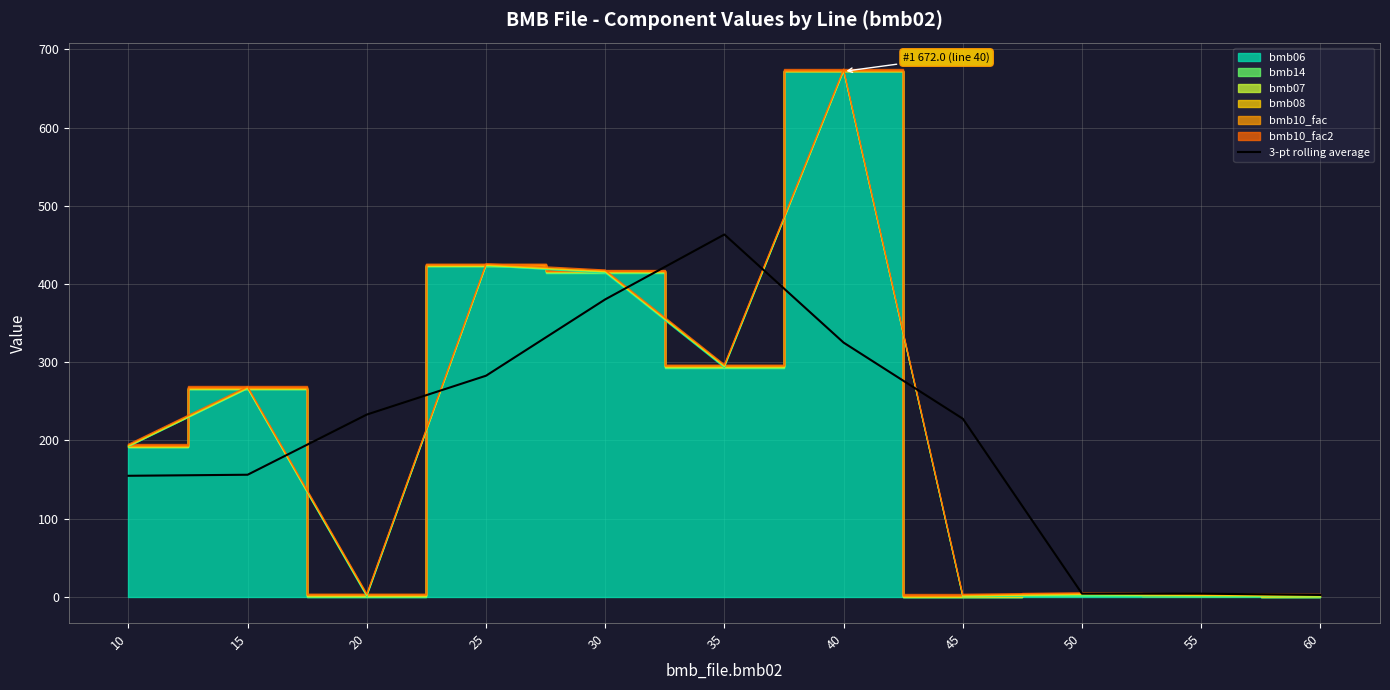

How many lines are shown in the chart?

1